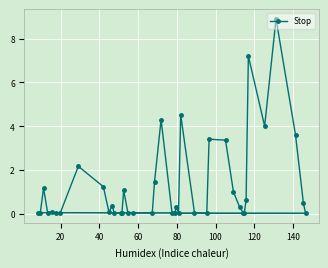

What is the greatest value displayed?

8.9